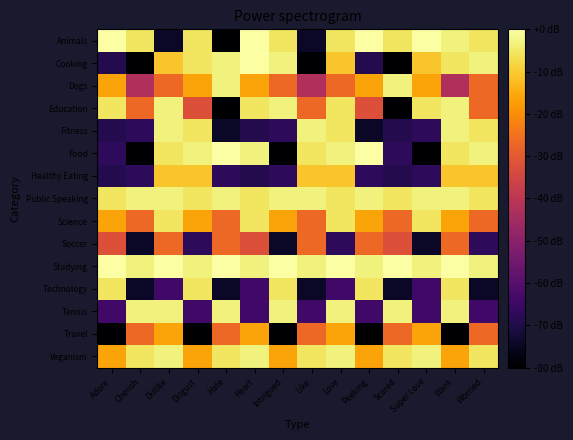

Reading left to right, list all the values displayed in this chart.

Animals: Adore=0.0	Cherish=-5.3	Dislike=-74.7	Disgust=-5.3	Hate=-80.0	Heart=0.0	Intrigued=-5.3	Like=-74.7	Love=-5.3	Peeking=0.0	Scared=-5.3	Super Love=0.0	Want=-3.2	Worried=-5.3
Cooking: Adore=-69.3	Cherish=-80.0	Dislike=-10.7	Disgust=-5.3	Hate=-3.2	Heart=0.0	Intrigued=-3.2	Like=-80.0	Love=-10.7	Peeking=-69.3	Scared=-80.0	Super Love=-10.7	Want=-5.3	Worried=-3.2
Dogs: Adore=-16.0	Cherish=-42.7	Dislike=-26.7	Disgust=-16.0	Hate=-3.2	Heart=-16.0	Intrigued=-26.7	Like=-42.7	Love=-26.7	Peeking=-16.0	Scared=-3.2	Super Love=-16.0	Want=-42.7	Worried=-26.7
Education: Adore=-5.3	Cherish=-26.7	Dislike=-3.2	Disgust=-32.0	Hate=-80.0	Heart=-5.3	Intrigued=-3.2	Like=-26.7	Love=-5.3	Peeking=-32.0	Scared=-80.0	Super Love=-5.3	Want=-3.2	Worried=-26.7
Fitness: Adore=-69.3	Cherish=-67.2	Dislike=-3.2	Disgust=-5.3	Hate=-74.7	Heart=-69.3	Intrigued=-67.2	Like=-3.2	Love=-5.3	Peeking=-74.7	Scared=-69.3	Super Love=-67.2	Want=-3.2	Worried=-5.3
Food: Adore=-67.2	Cherish=-80.0	Dislike=-5.3	Disgust=-3.2	Hate=0.0	Heart=-3.2	Intrigued=-80.0	Like=-5.3	Love=-3.2	Peeking=0.0	Scared=-67.2	Super Love=-80.0	Want=-5.3	Worried=-3.2
Healthy Eating: Adore=-69.3	Cherish=-67.2	Dislike=-10.7	Disgust=-10.7	Hate=-67.2	Heart=-69.3	Intrigued=-67.2	Like=-10.7	Love=-10.7	Peeking=-67.2	Scared=-69.3	Super Love=-67.2	Want=-10.7	Worried=-10.7
Public Speaking: Adore=-5.3	Cherish=-3.2	Dislike=-3.2	Disgust=-5.3	Hate=-3.2	Heart=-5.3	Intrigued=-3.2	Like=-3.2	Love=-5.3	Peeking=-3.2	Scared=-5.3	Super Love=-3.2	Want=-3.2	Worried=-5.3
Science: Adore=-16.0	Cherish=-26.7	Dislike=-5.3	Disgust=-16.0	Hate=-26.7	Heart=-5.3	Intrigued=-16.0	Like=-26.7	Love=-5.3	Peeking=-16.0	Scared=-26.7	Super Love=-5.3	Want=-16.0	Worried=-26.7
Soccer: Adore=-32.0	Cherish=-74.7	Dislike=-26.7	Disgust=-67.2	Hate=-26.7	Heart=-32.0	Intrigued=-74.7	Like=-26.7	Love=-67.2	Peeking=-26.7	Scared=-32.0	Super Love=-74.7	Want=-26.7	Worried=-67.2
Studying: Adore=0.0	Cherish=-3.2	Dislike=0.0	Disgust=-3.2	Hate=0.0	Heart=-3.2	Intrigued=0.0	Like=-3.2	Love=0.0	Peeking=-3.2	Scared=0.0	Super Love=-3.2	Want=0.0	Worried=-3.2
Technology: Adore=-5.3	Cherish=-74.7	Dislike=-64.0	Disgust=-5.3	Hate=-74.7	Heart=-64.0	Intrigued=-5.3	Like=-74.7	Love=-64.0	Peeking=-5.3	Scared=-74.7	Super Love=-64.0	Want=-5.3	Worried=-74.7
Tennis: Adore=-64.0	Cherish=-3.2	Dislike=-3.2	Disgust=-64.0	Hate=-3.2	Heart=-64.0	Intrigued=-3.2	Like=-64.0	Love=-3.2	Peeking=-64.0	Scared=-3.2	Super Love=-64.0	Want=-3.2	Worried=-64.0
Travel: Adore=-80.0	Cherish=-26.7	Dislike=-16.0	Disgust=-80.0	Hate=-26.7	Heart=-16.0	Intrigued=-80.0	Like=-26.7	Love=-16.0	Peeking=-80.0	Scared=-26.7	Super Love=-16.0	Want=-80.0	Worried=-26.7
Veganism: Adore=-16.0	Cherish=-5.3	Dislike=-3.2	Disgust=-16.0	Hate=-5.3	Heart=-3.2	Intrigued=-16.0	Like=-5.3	Love=-3.2	Peeking=-16.0	Scared=-5.3	Super Love=-3.2	Want=-16.0	Worried=-5.3